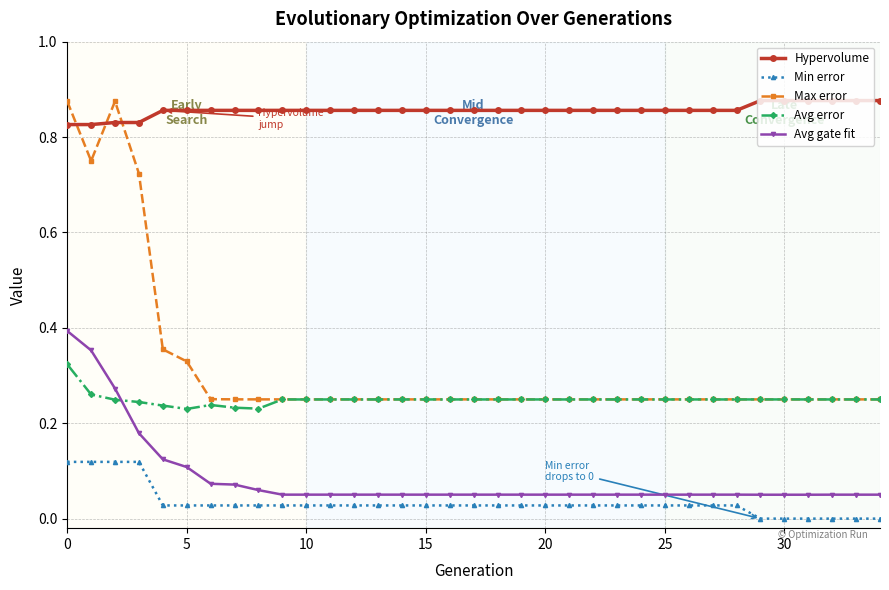

Which series has the largest total across all categories?

Hypervolume